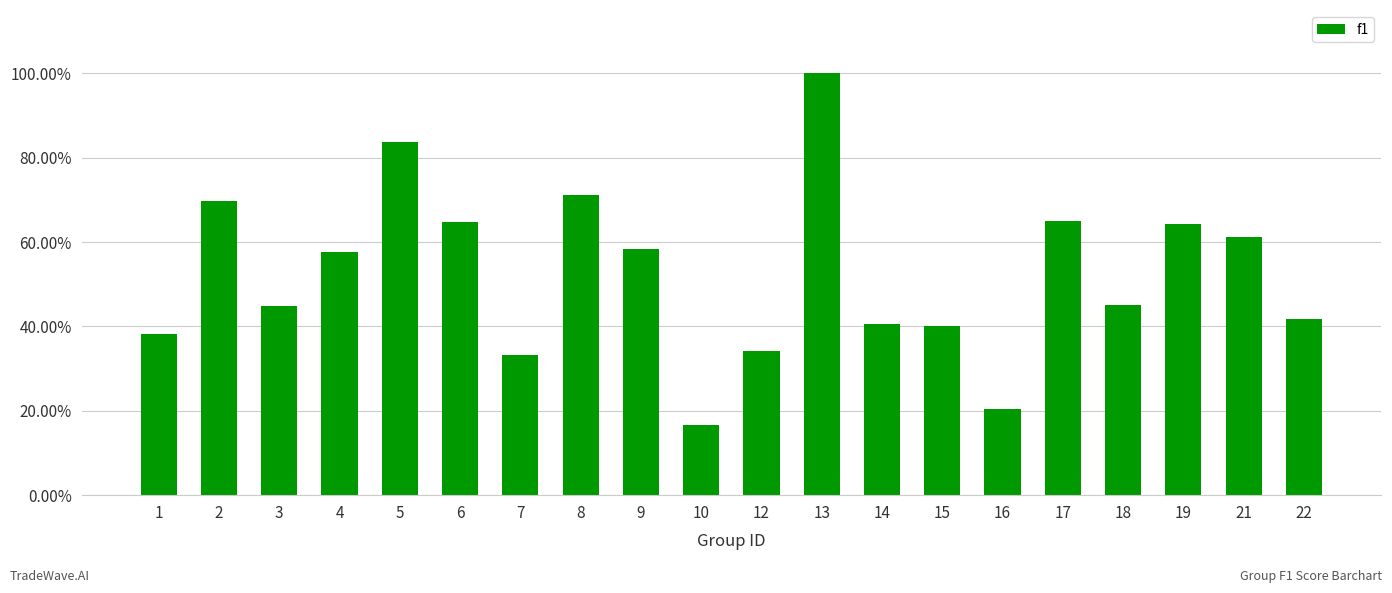

Are the bars horizontal?

No